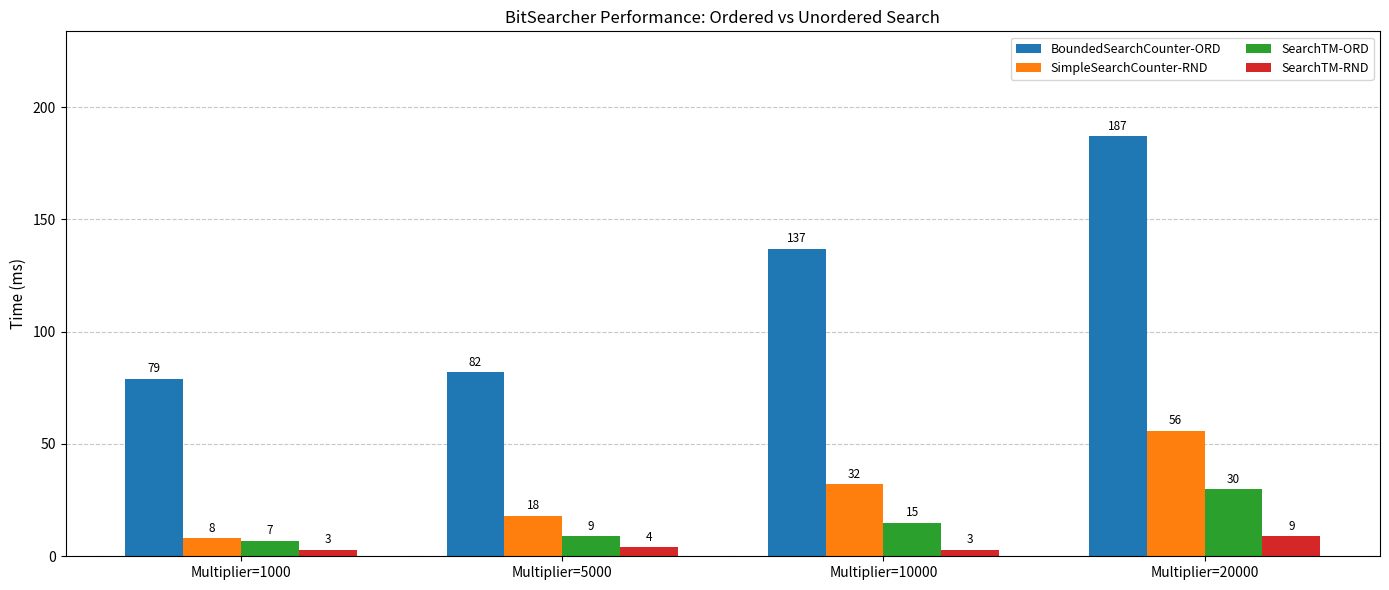

What is the difference between the second highest and minimum values in the BoundedSearchCounter-ORD series?

58